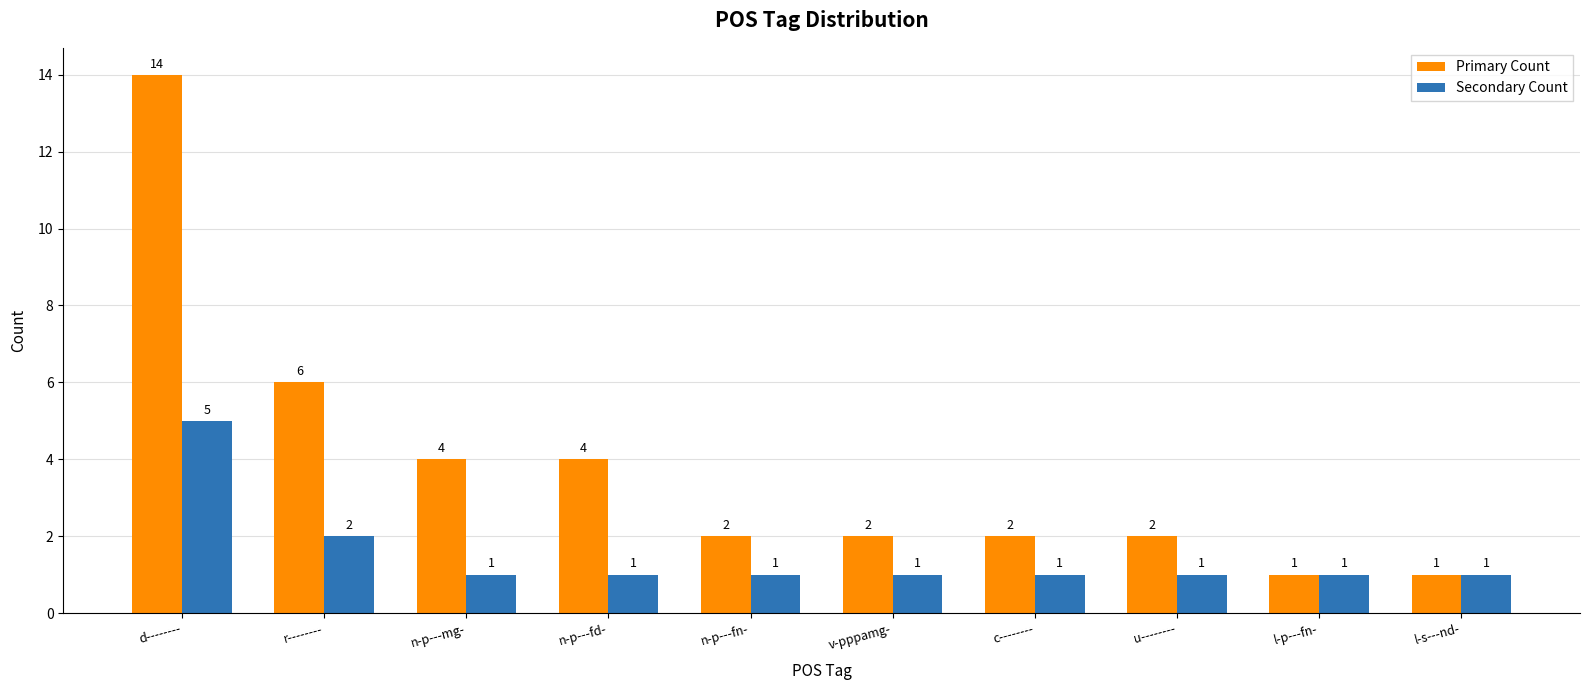

How many Secondary Count values are between 1 and 2?

9